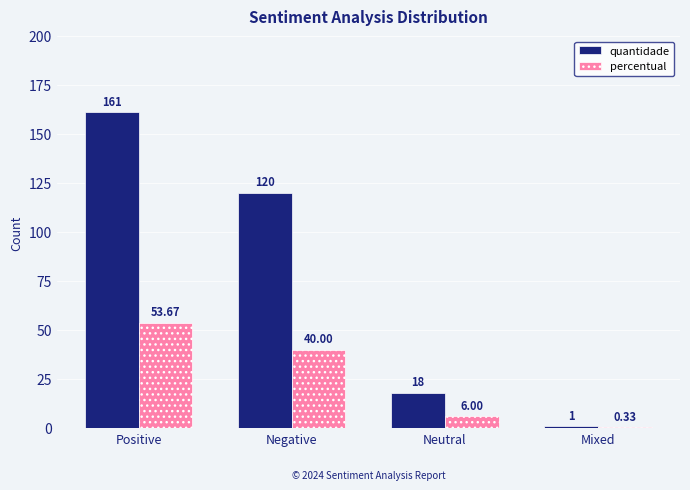

What is the sum of all percentual values?

100.0